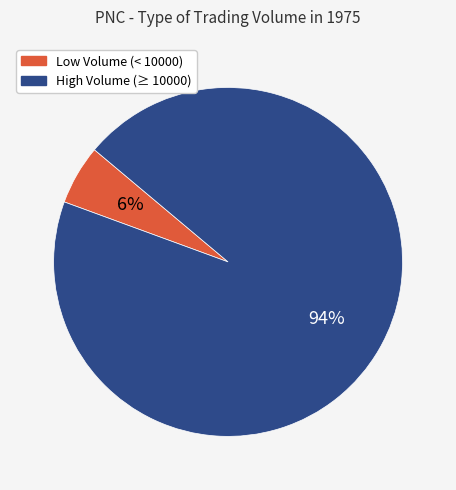

To the nearest percent, what is the average slice percentage?

50%